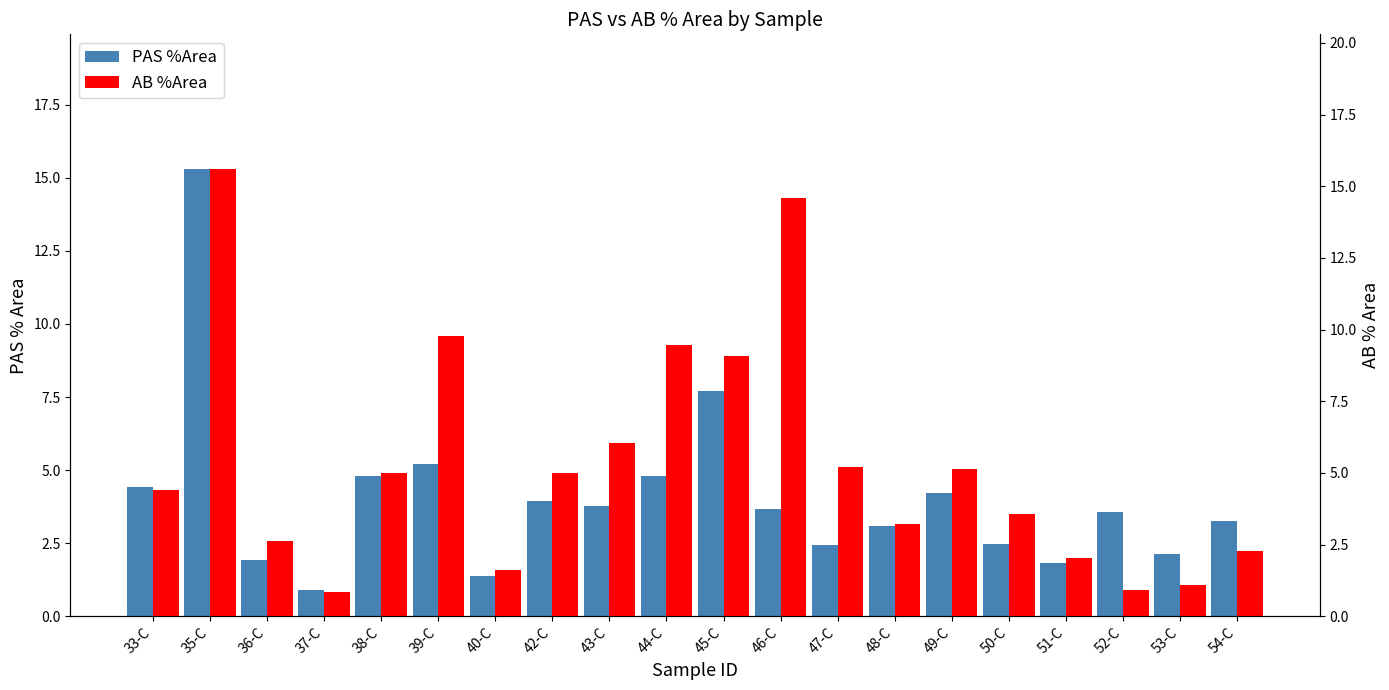

How many groups of bars are there?

20